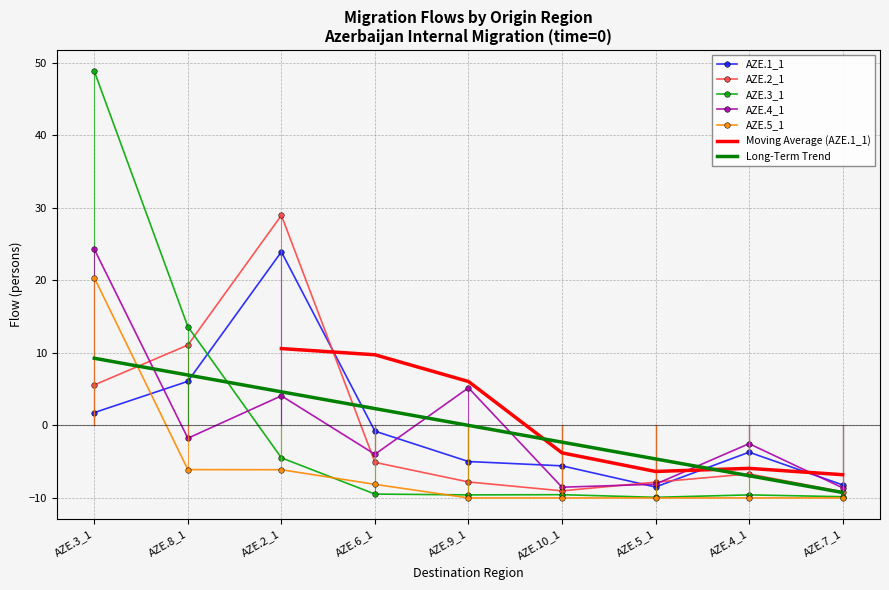

What is the lowest value of the AZE.2_1 series?

-9.2